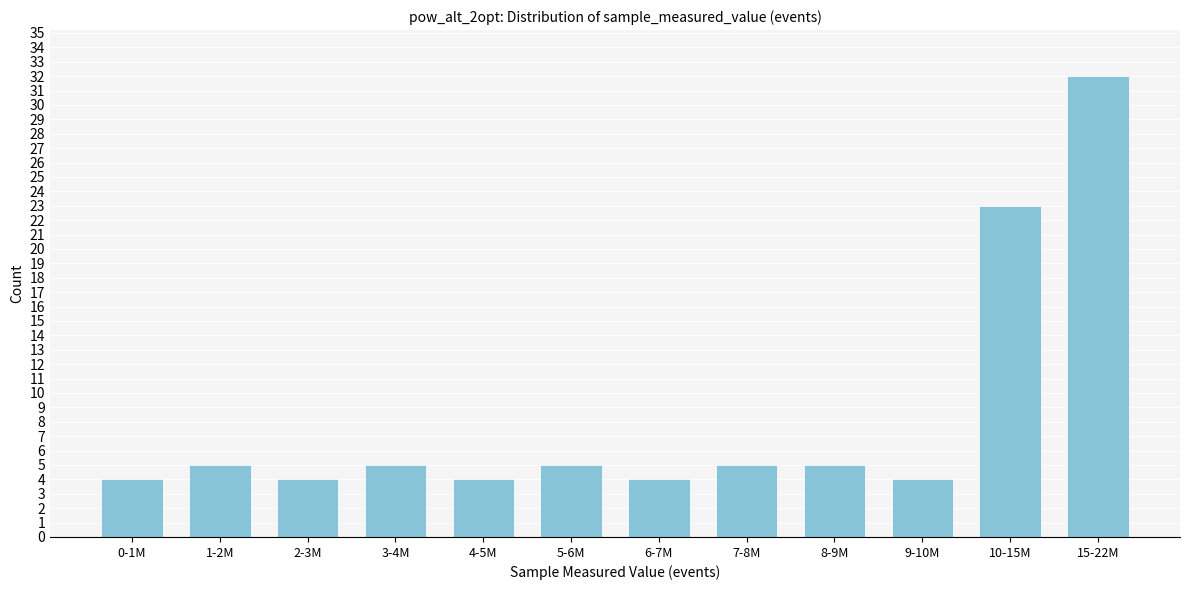

Reading right to left, extract all data points from this chart.

32	23	4	5	5	4	5	4	5	4	5	4